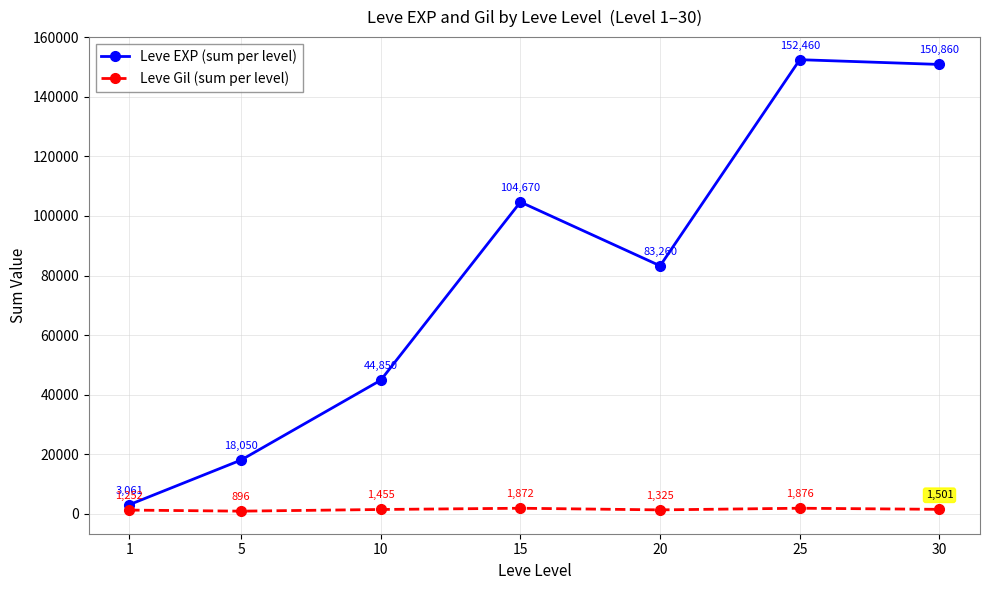

True or false: Leve EXP (sum per level) has more than 2 interior local peaks.

False